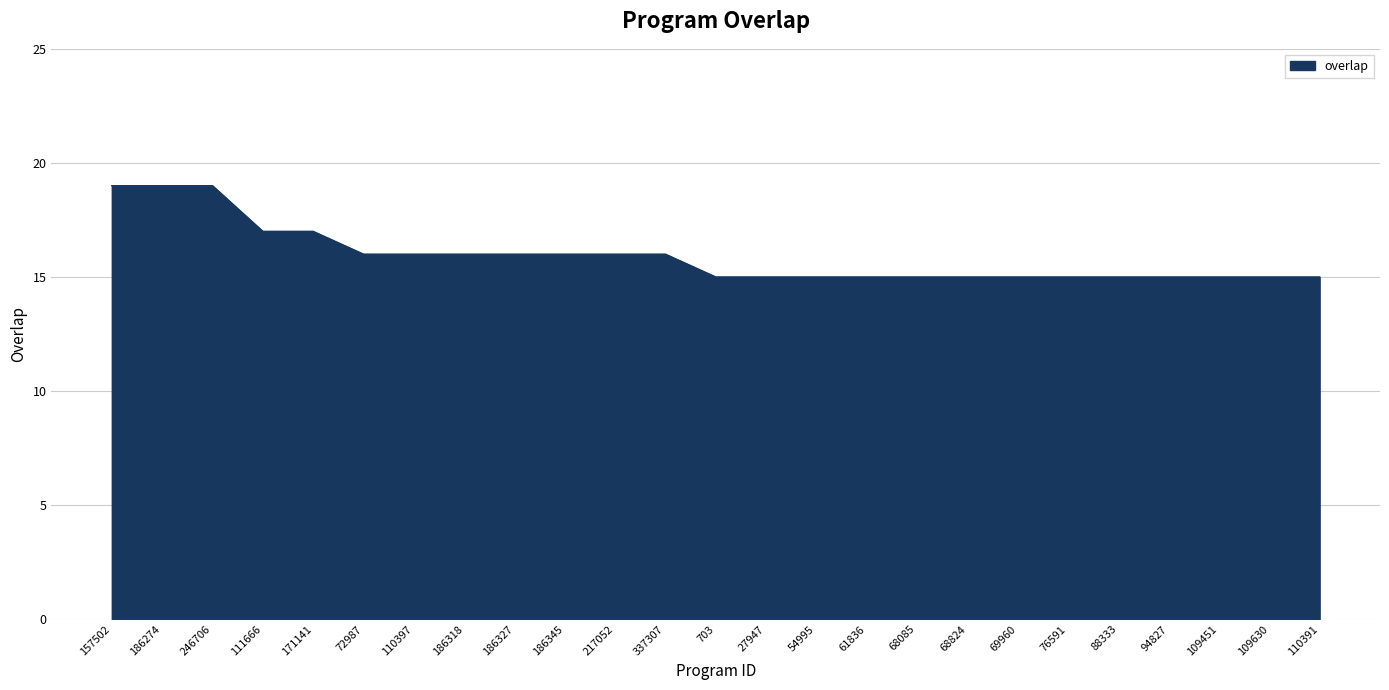

Between 69960 and 72987, which is larger?

72987